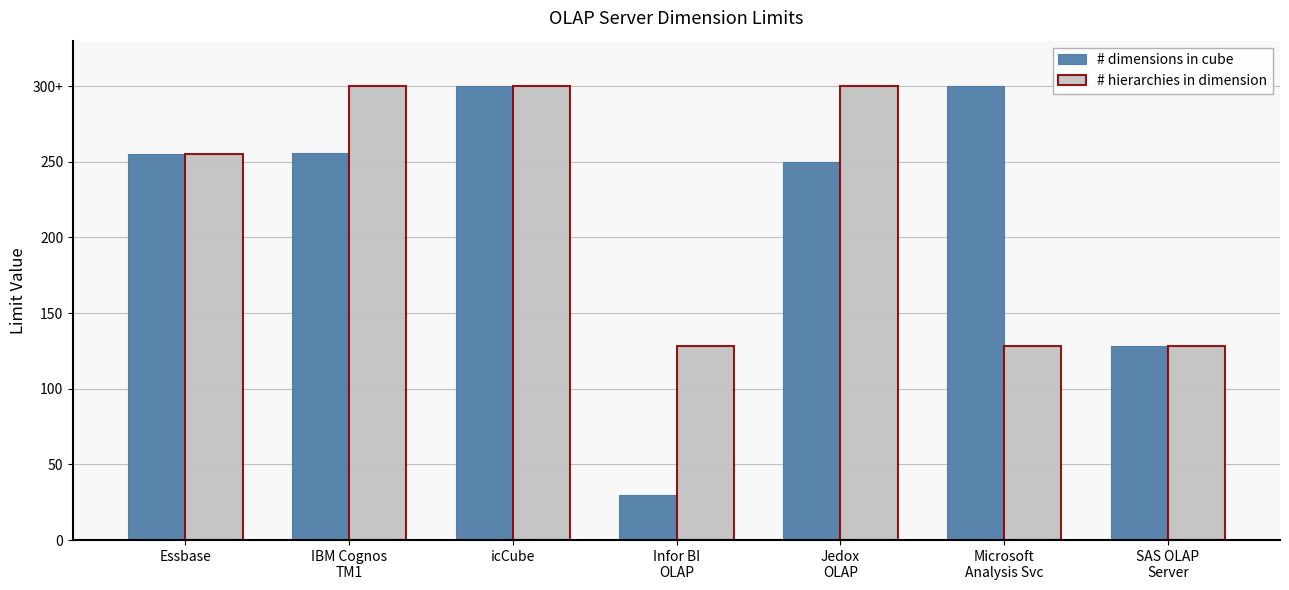

What are all the series names shown in the legend?

# dimensions in cube, # hierarchies in dimension